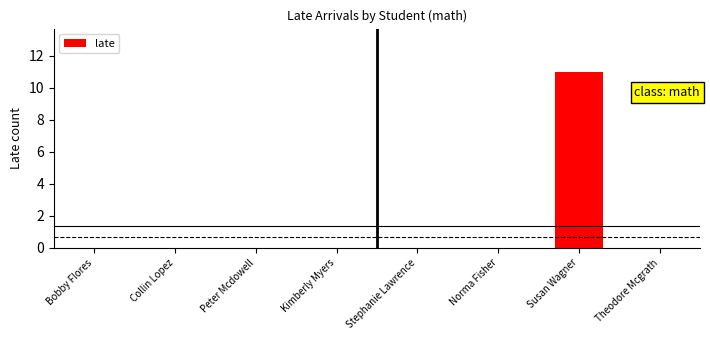

Count the number of categories in the chart.

8